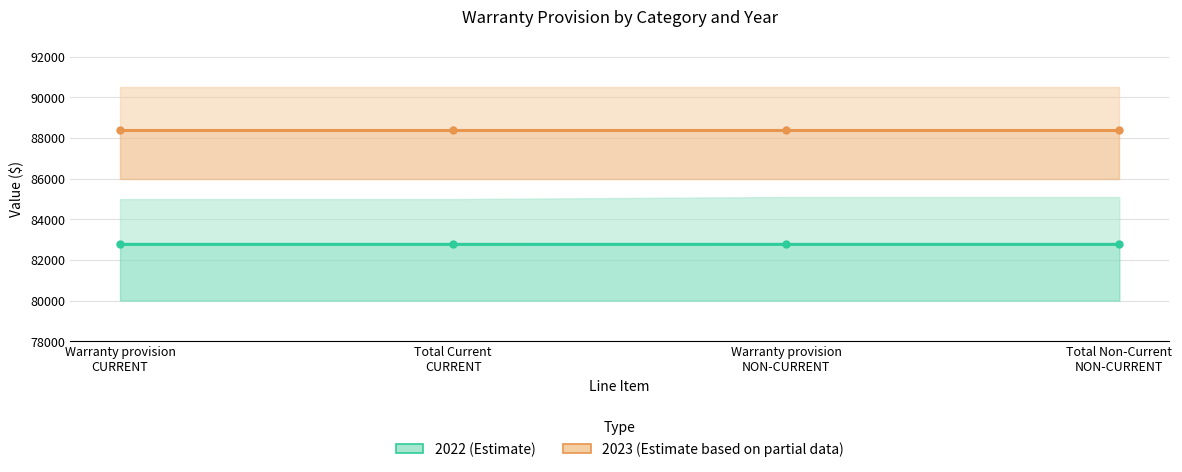

Does the chart have visible grid lines?

Yes